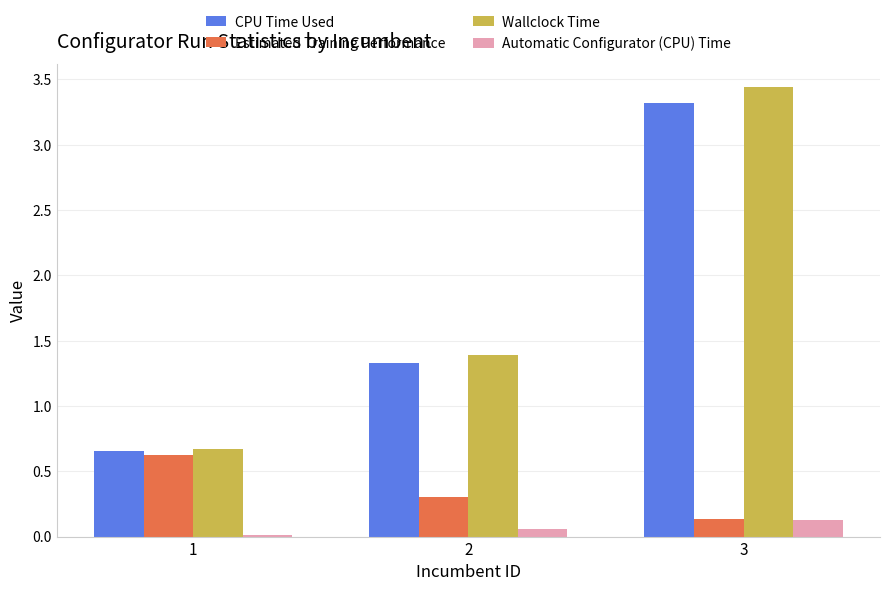

The value of Estimated Training Performance at 2 is 0.1. True or false?

False